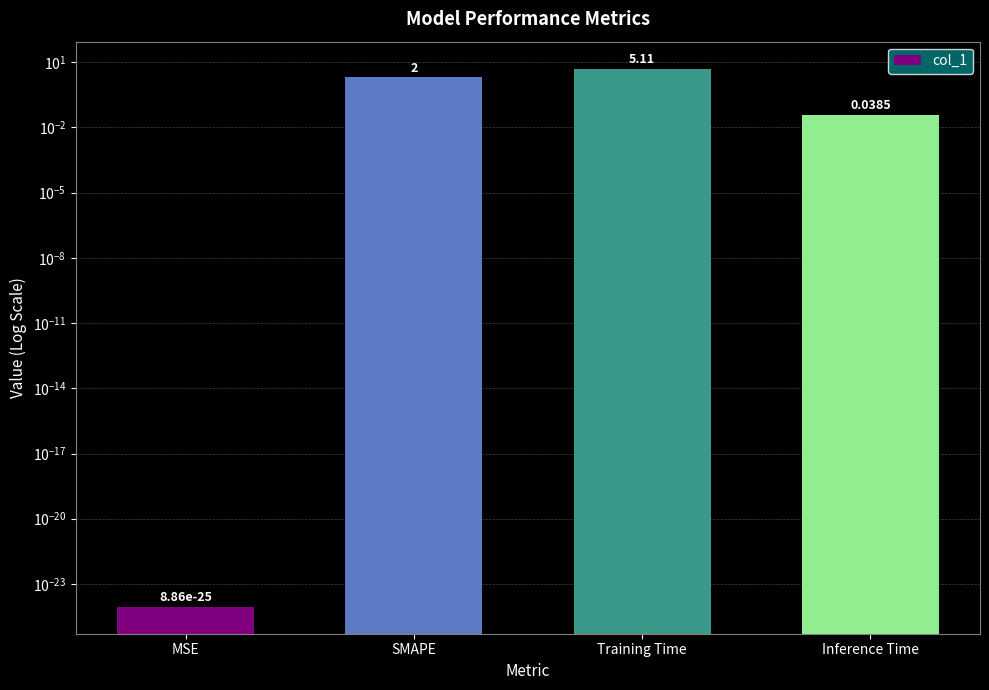

Which has a higher value, SMAPE or Inference Time?

SMAPE